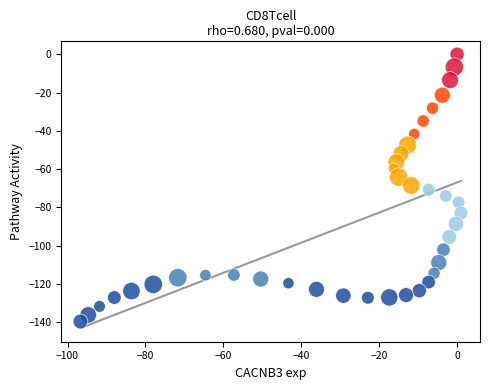

What is the range of Y values (max minus min)?

139.7